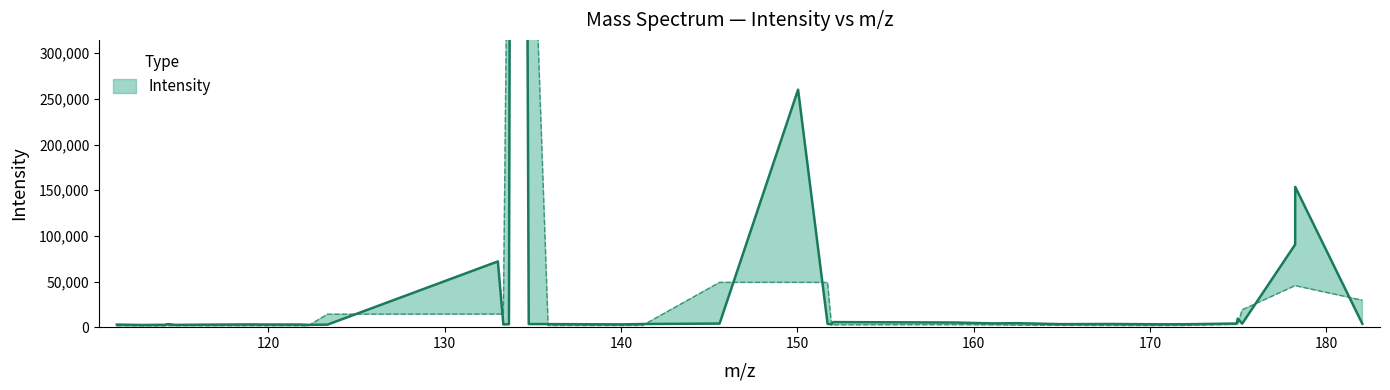

Reading left to right, extract all data points from this chart.

2823.6	2371.0	2576.2	2547.3	3216.3	3231.4	2502.8	2715.4	2988.5	2885.6	2880.0	2530.8	2774.3	71984.7	3005.0	3203.3	3306128.5	3397.6	3366.9	3037.0	3453.3	3935.8	260066.6	3556.3	3254.6	5556.7	5081.4	4121.4	4352.4	3318.9	3487.2	3353.7	3162.8	3214.5	3968.3	9395.1	3813.8	90497.8	153630.9	3653.1